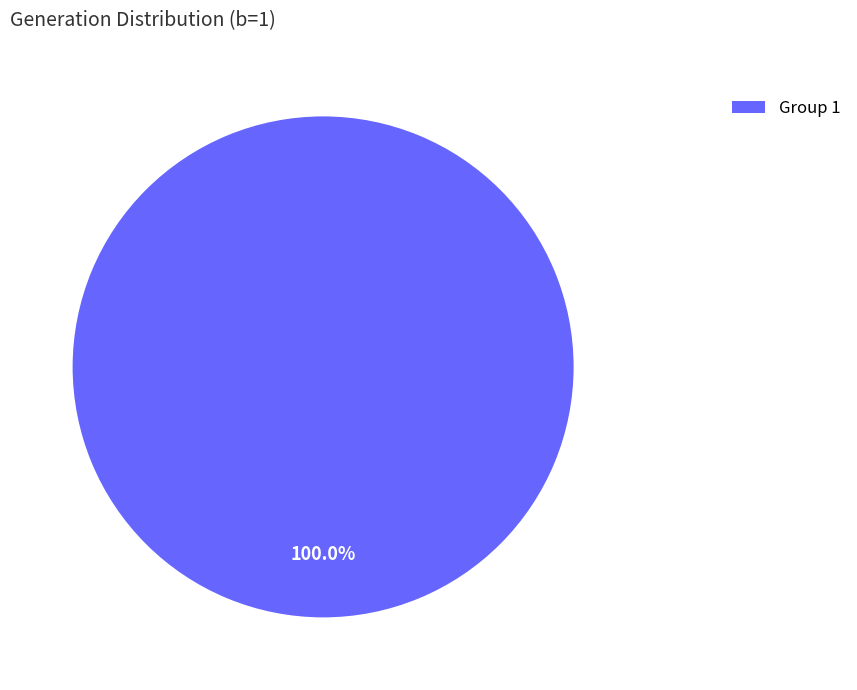

Count the number of slices in the pie.

1